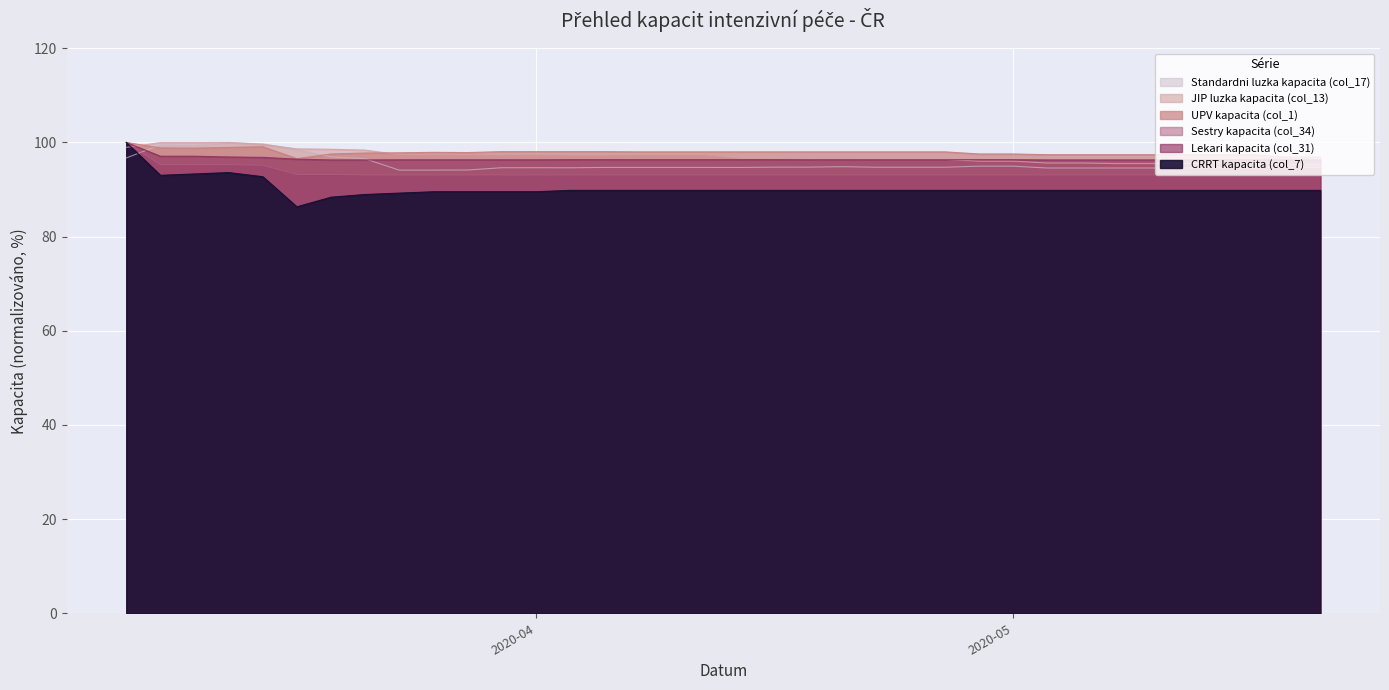

Which has a higher value, 2020-04-22 or 2020-05-04?

2020-05-04